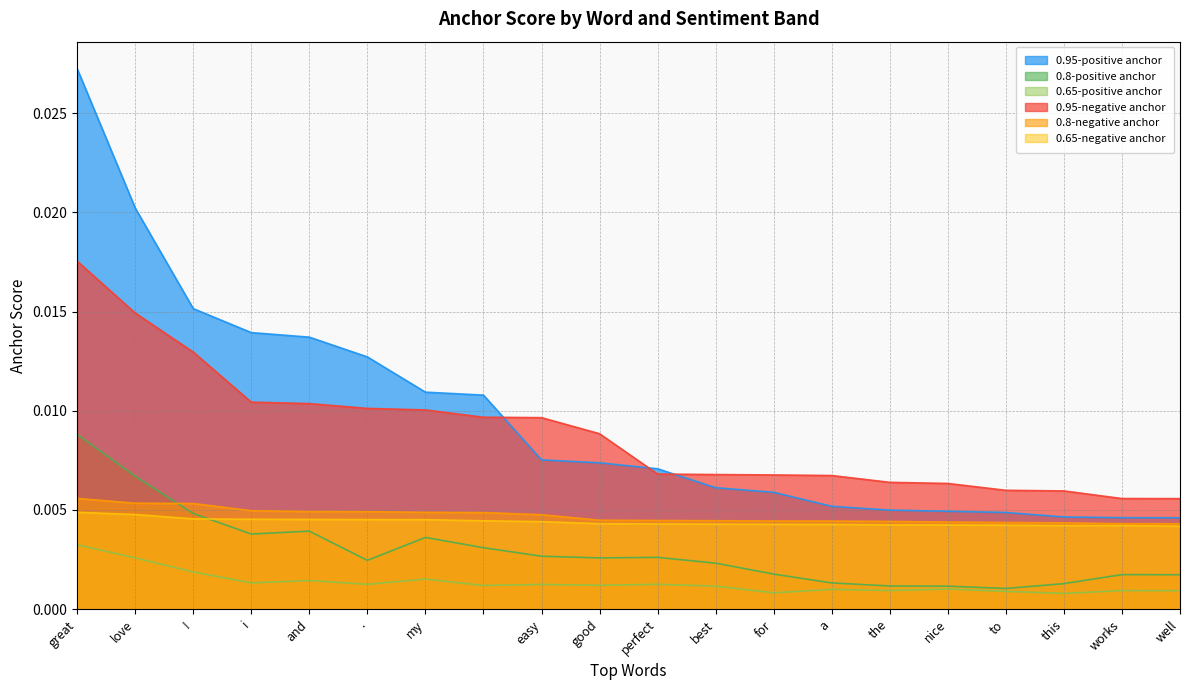

What are all the series names shown in the legend?

0.95-positive anchor, 0.8-positive anchor, 0.65-positive anchor, 0.95-negative anchor, 0.8-negative anchor, 0.65-negative anchor